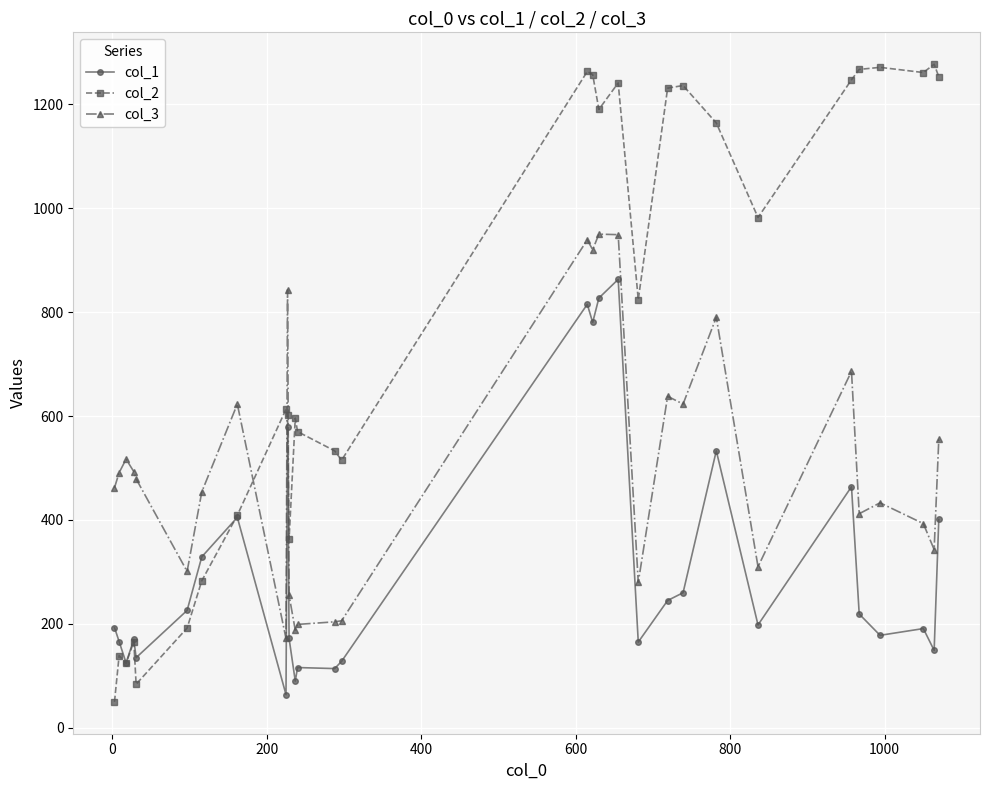

At how many categories does at least one series exceed 1088?

13